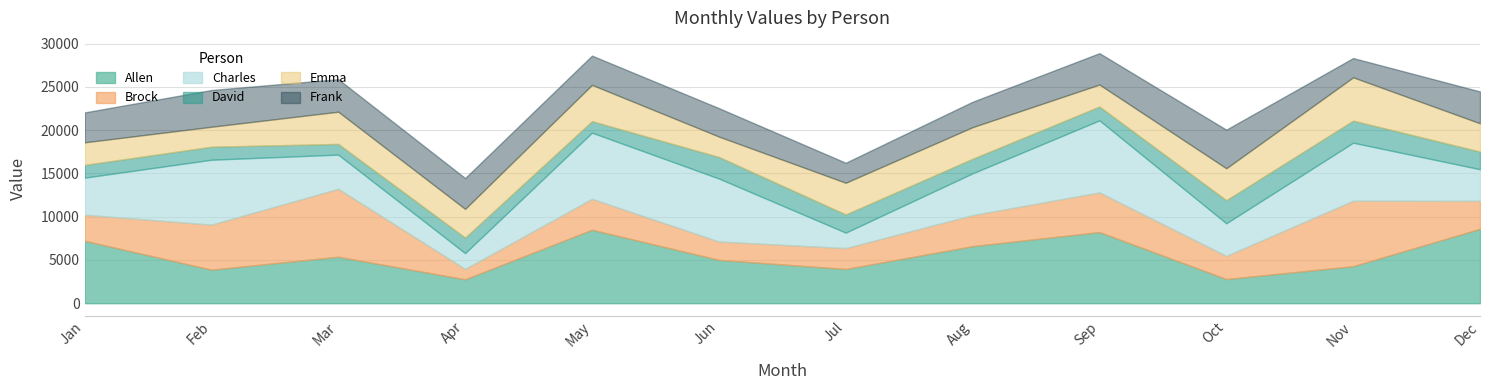

What is the difference between the second highest and minimum values in the Emma series?

1893